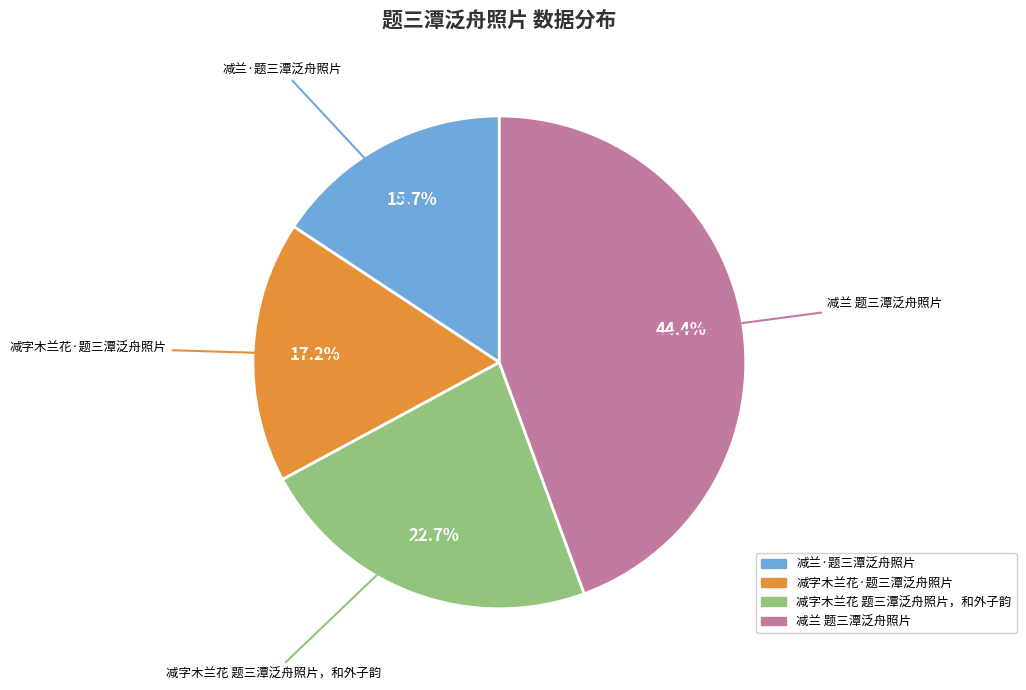

Is it true that 减兰 题三潭泛舟照片 is 44% of the pie?

True